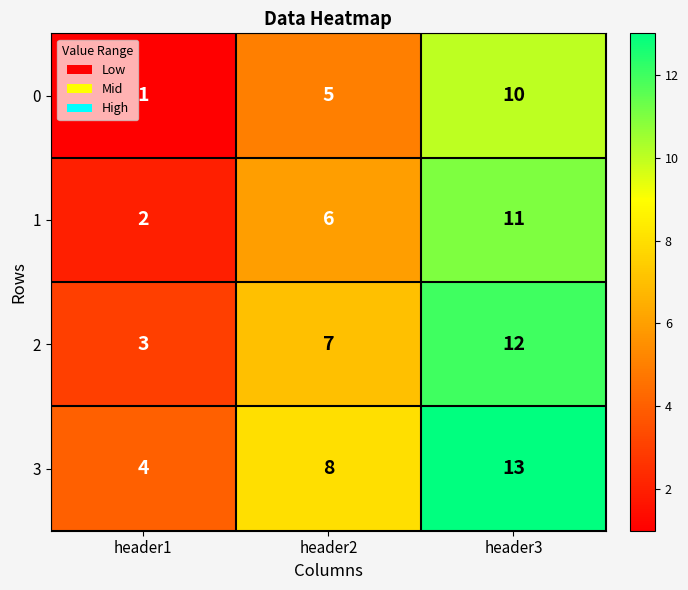

The value of 2 at header3 is 17. True or false?

False